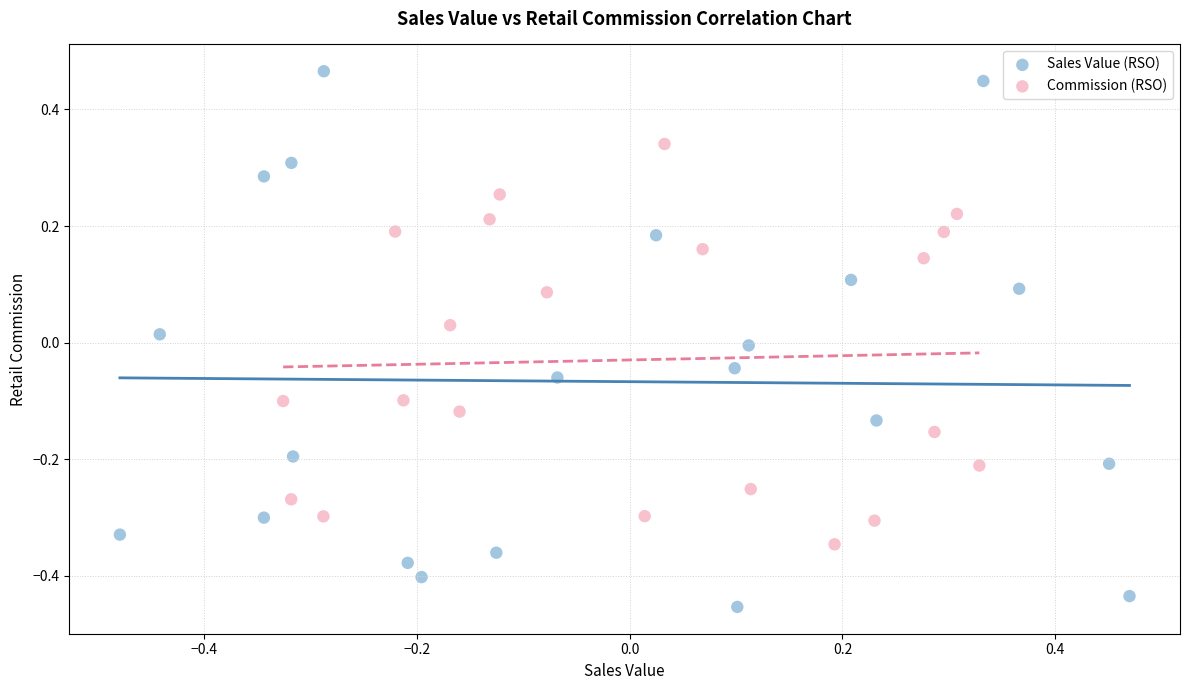

What are all the series names shown in the legend?

Sales Value (RSO), Commission (RSO)